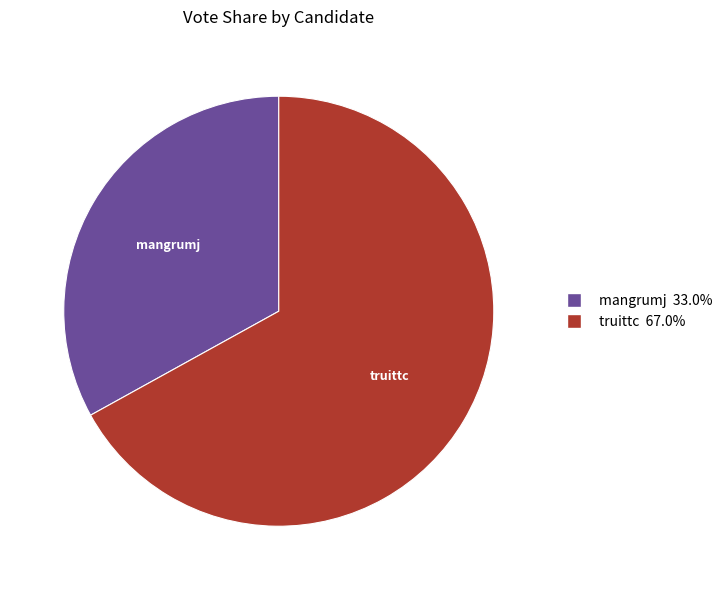

How many segments does this pie chart have?

2